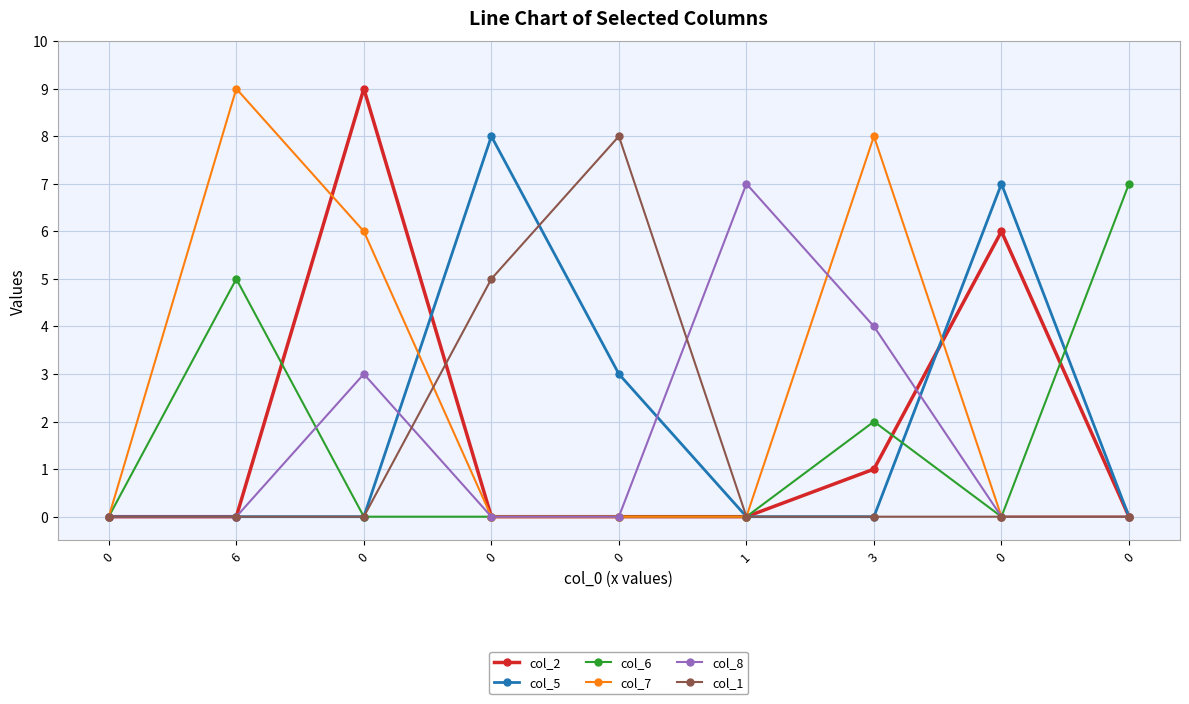

Is this an area chart (filled region under the line)?

No